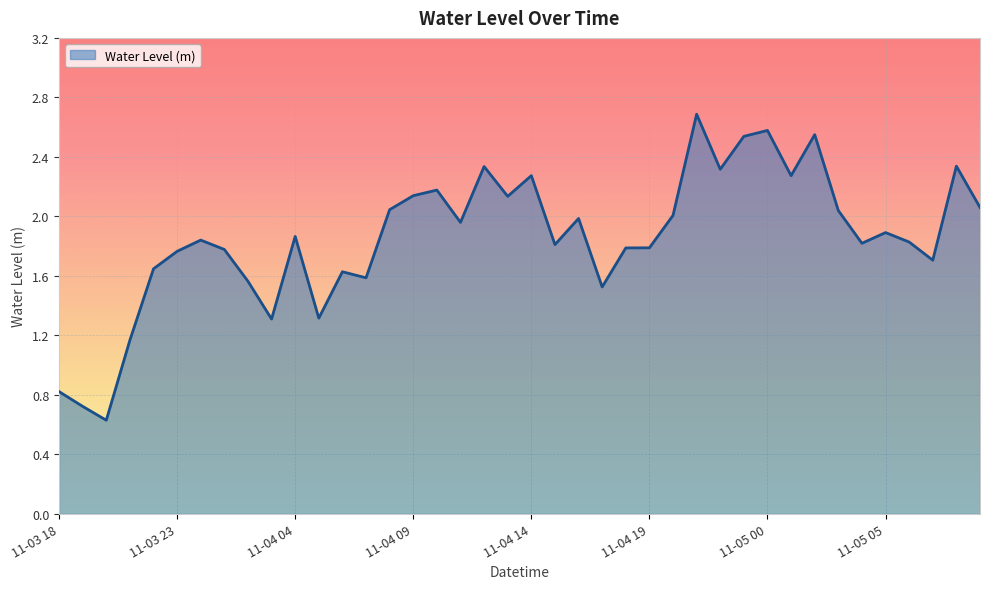

What is the smallest value displayed?

0.6